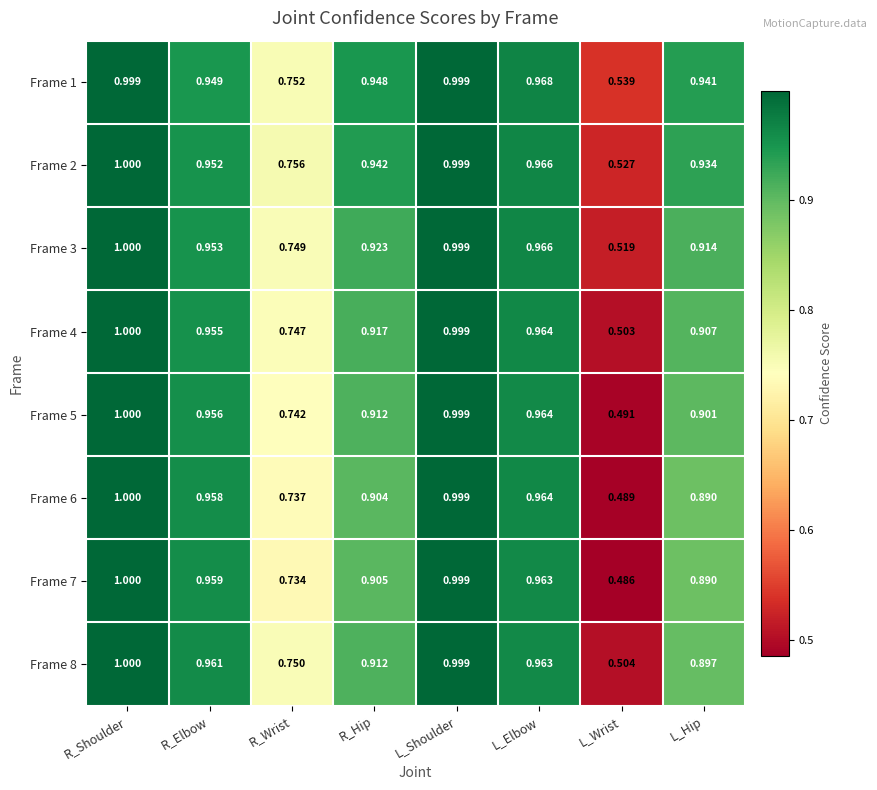

At which category is the sum across all series the highest?

R_Shoulder